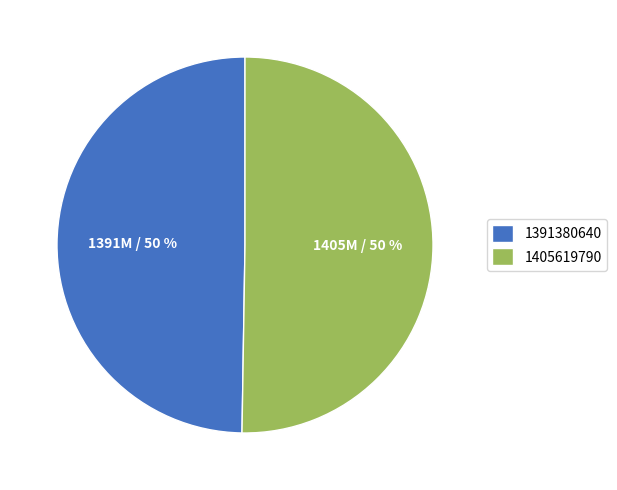

To the nearest percent, what percentage of the pie is 1405619790?

50%